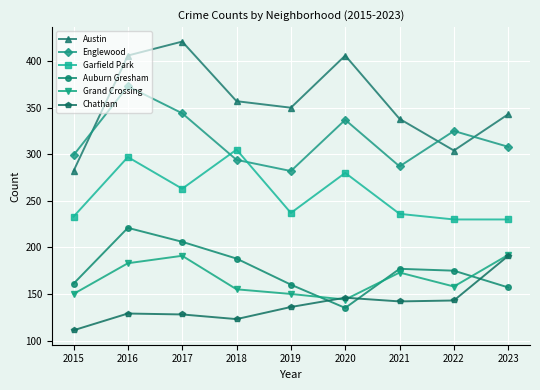

How many lines are shown in the chart?

6